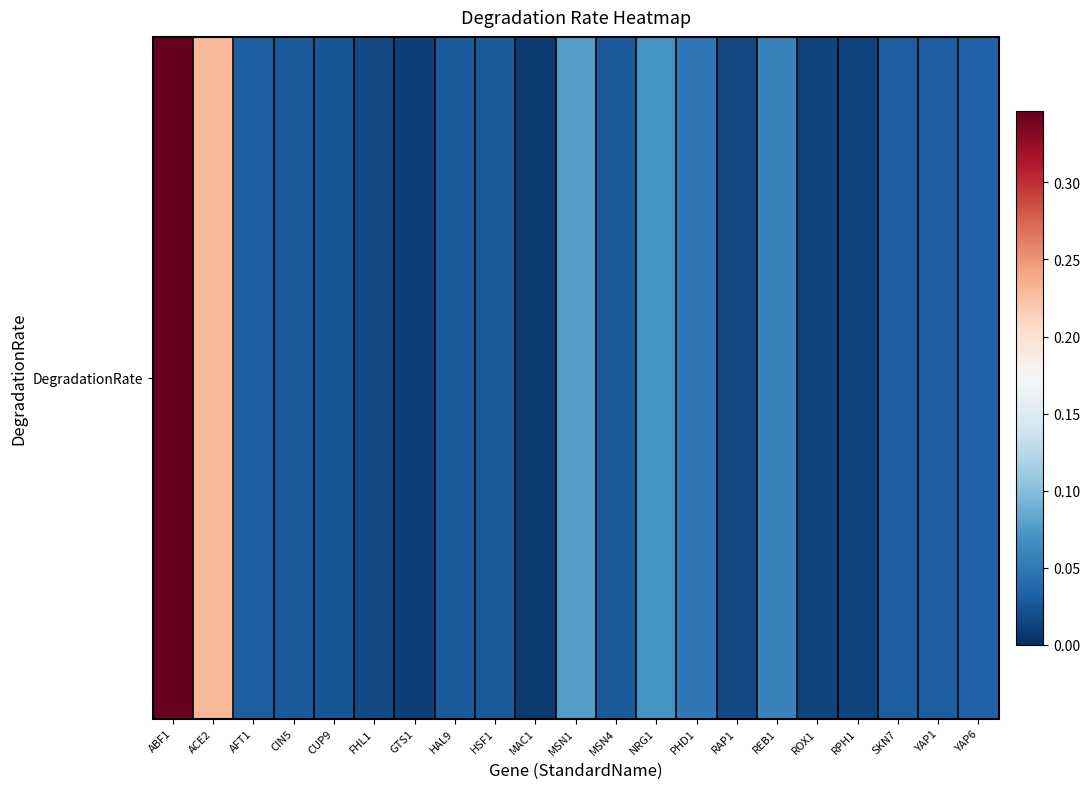

True or false: the data shows 0.0 at ROX1.

True